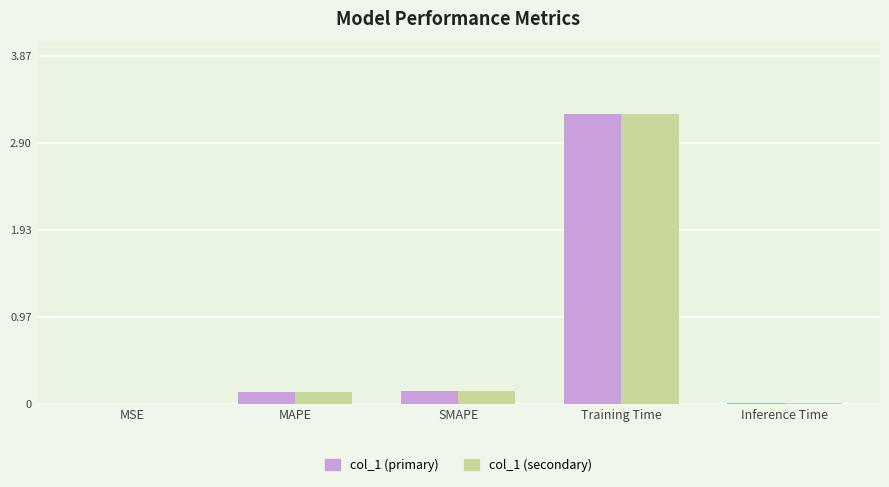

The value of col_1 (secondary) at Training Time is 5.3. True or false?

False